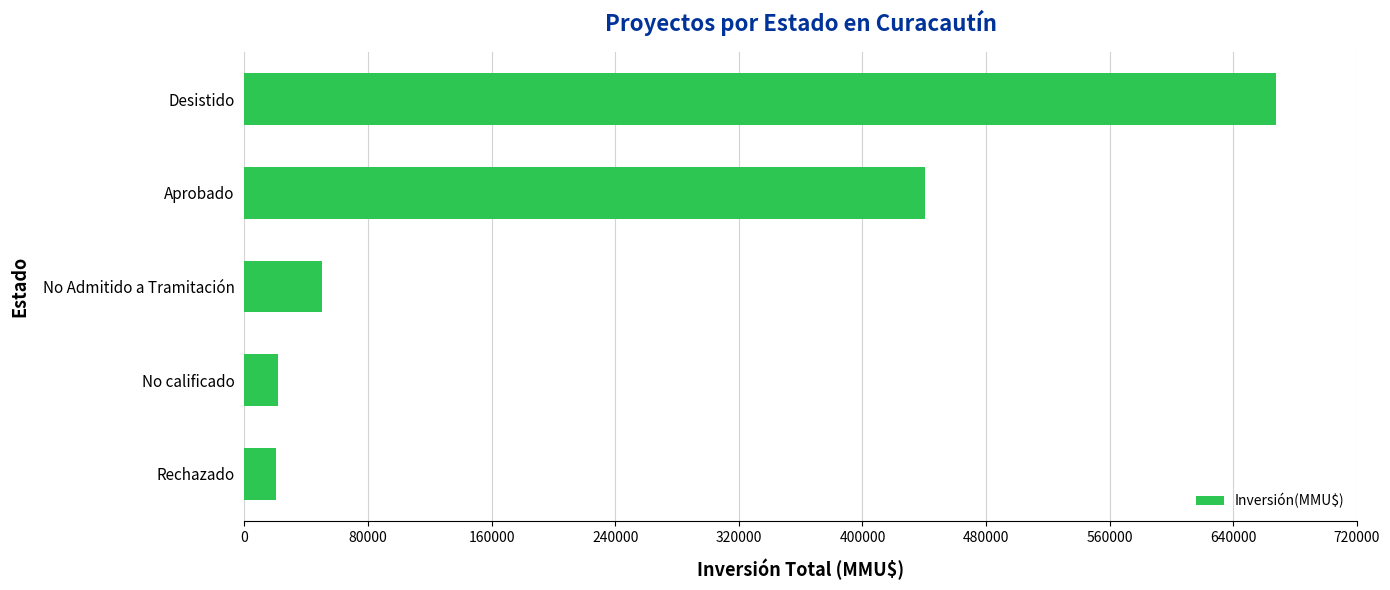

The value at Desistido is 667750. True or false?

True